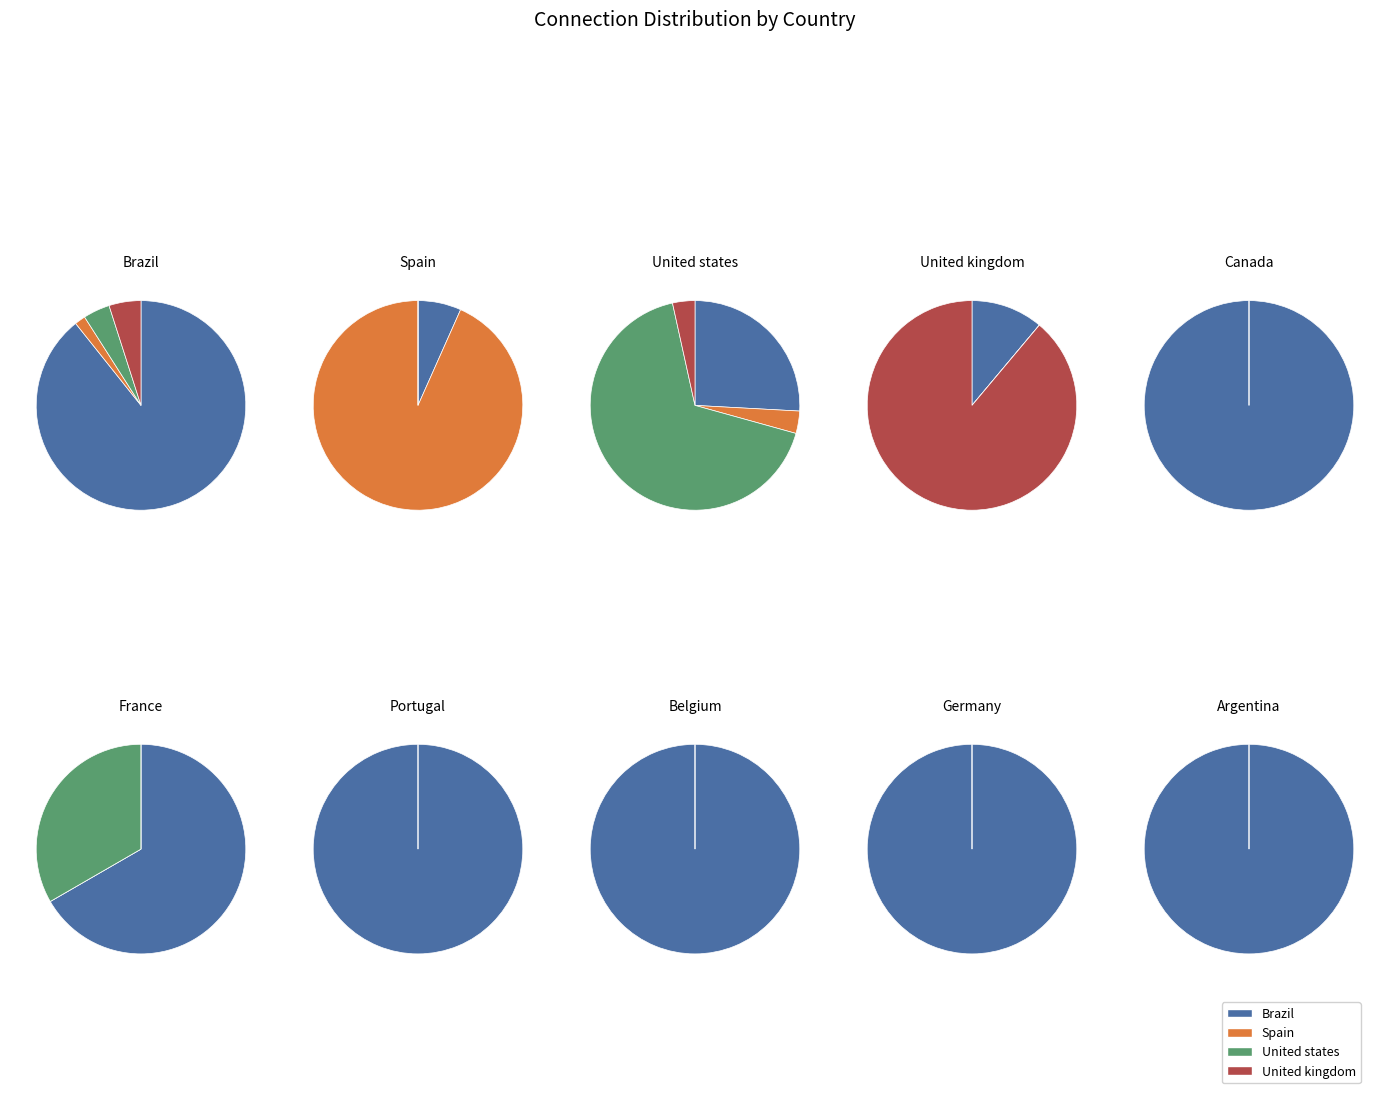

The 3 slice represents 3% of the pie. True or false?

False